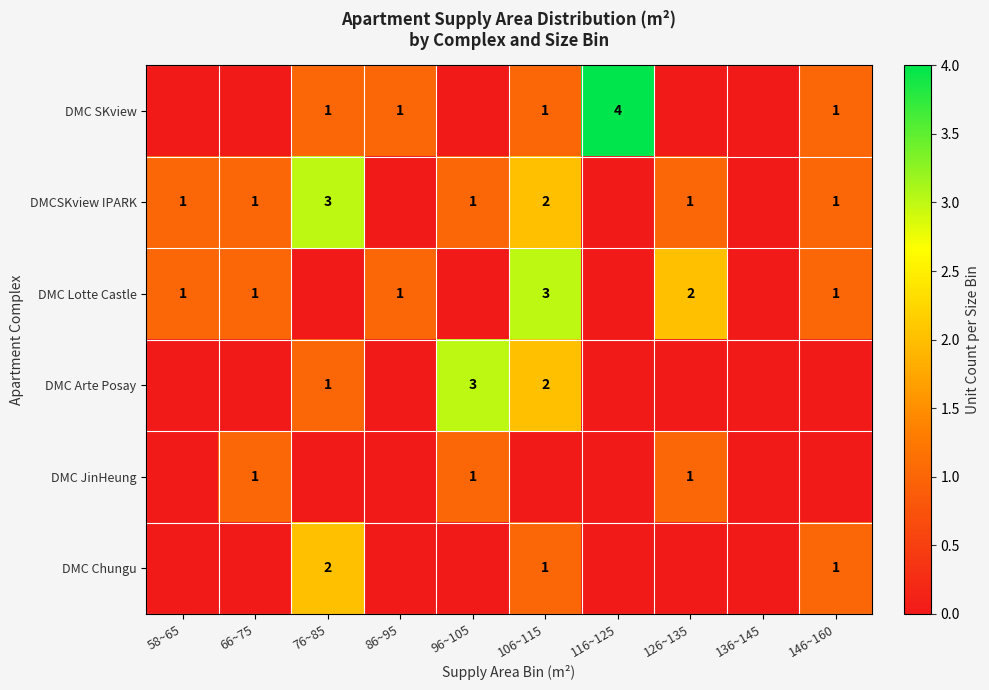

The value of DMCSKview IPARK at 76~85 is 3. True or false?

True